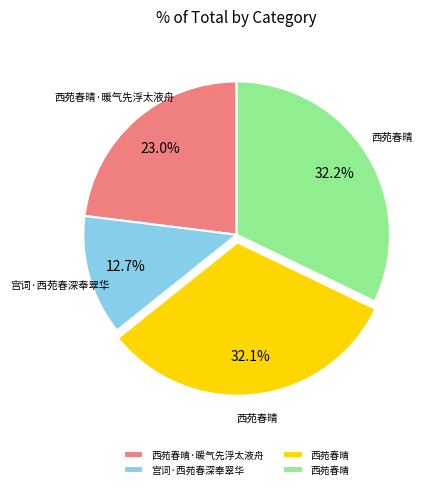

Does any single category account for the majority?

No